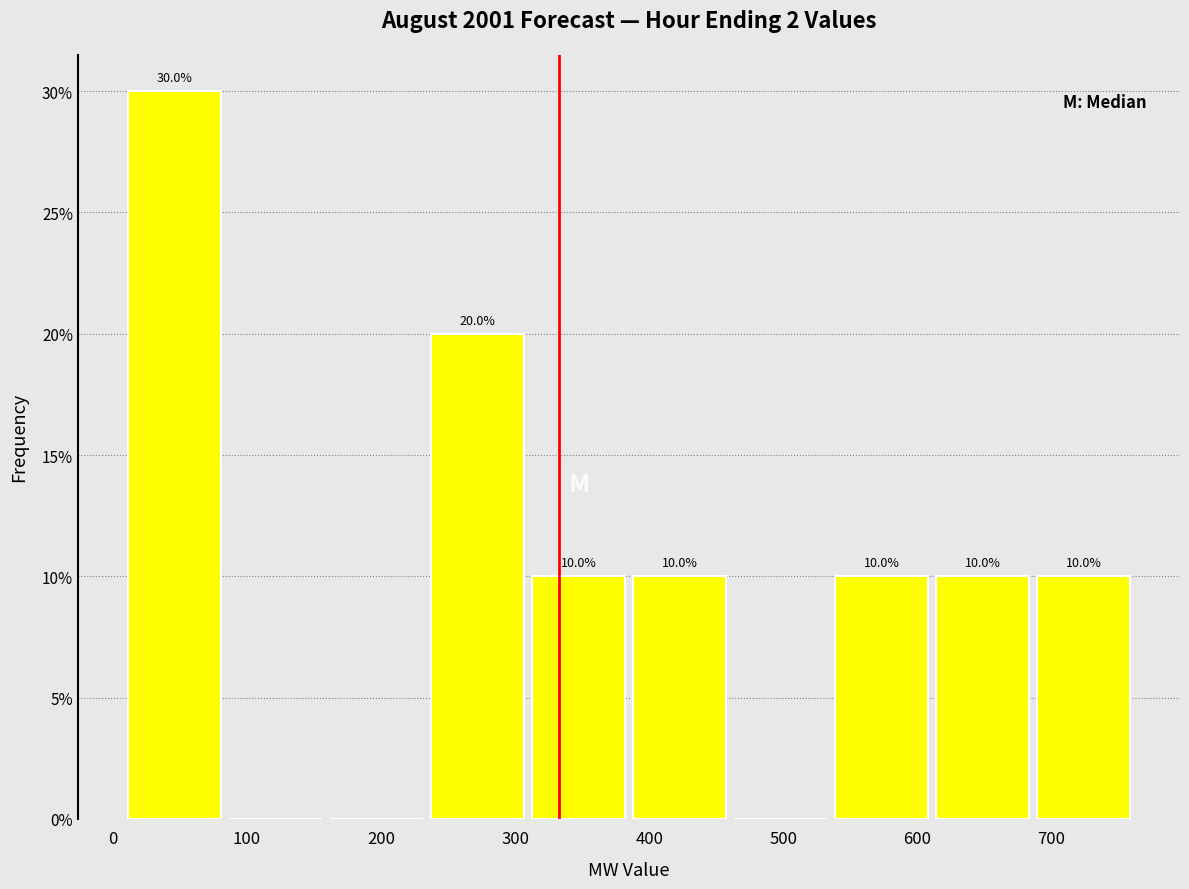

Which range on the x-axis has the tallest bar?

10 to 90